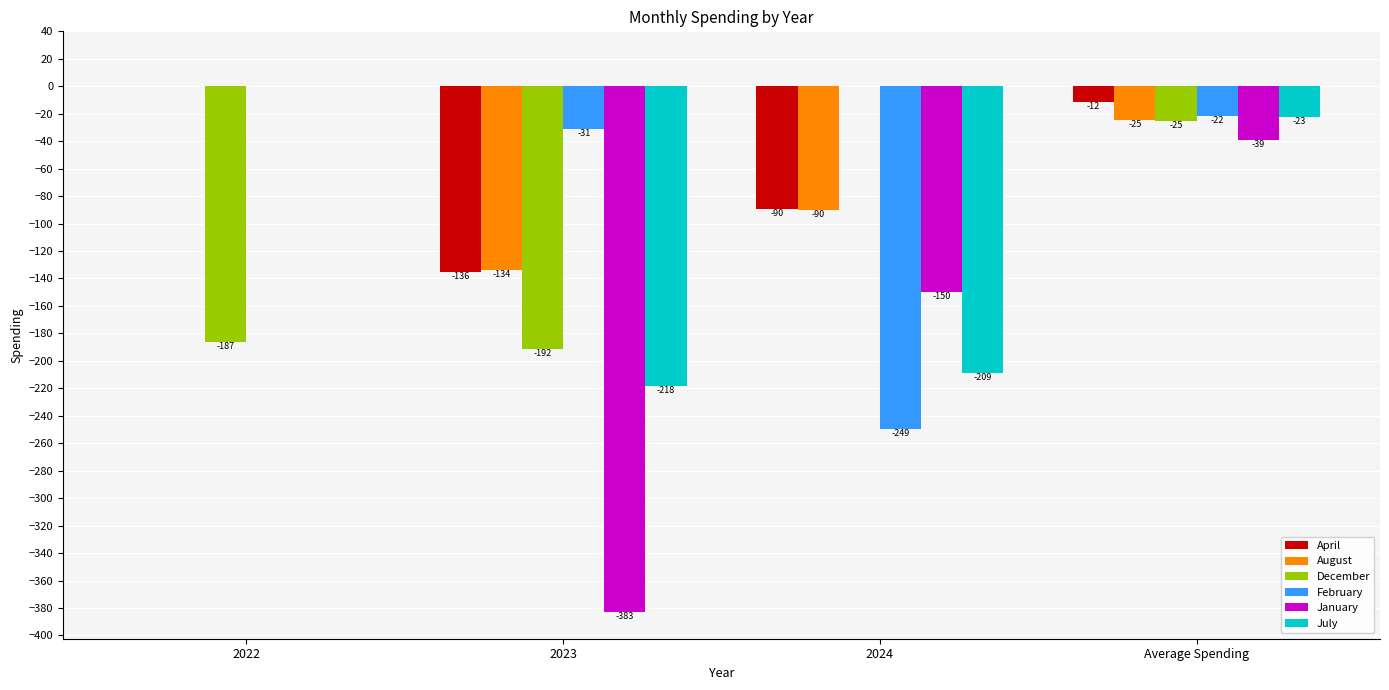

At which label does August reach its peak?

2022